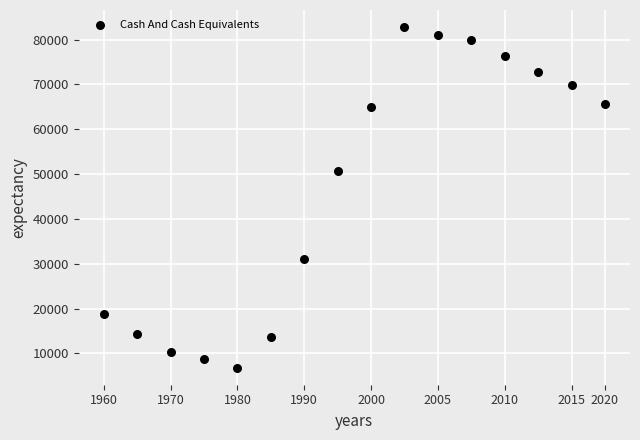

What Y value in the scatter plot is closest to 44800?

50600